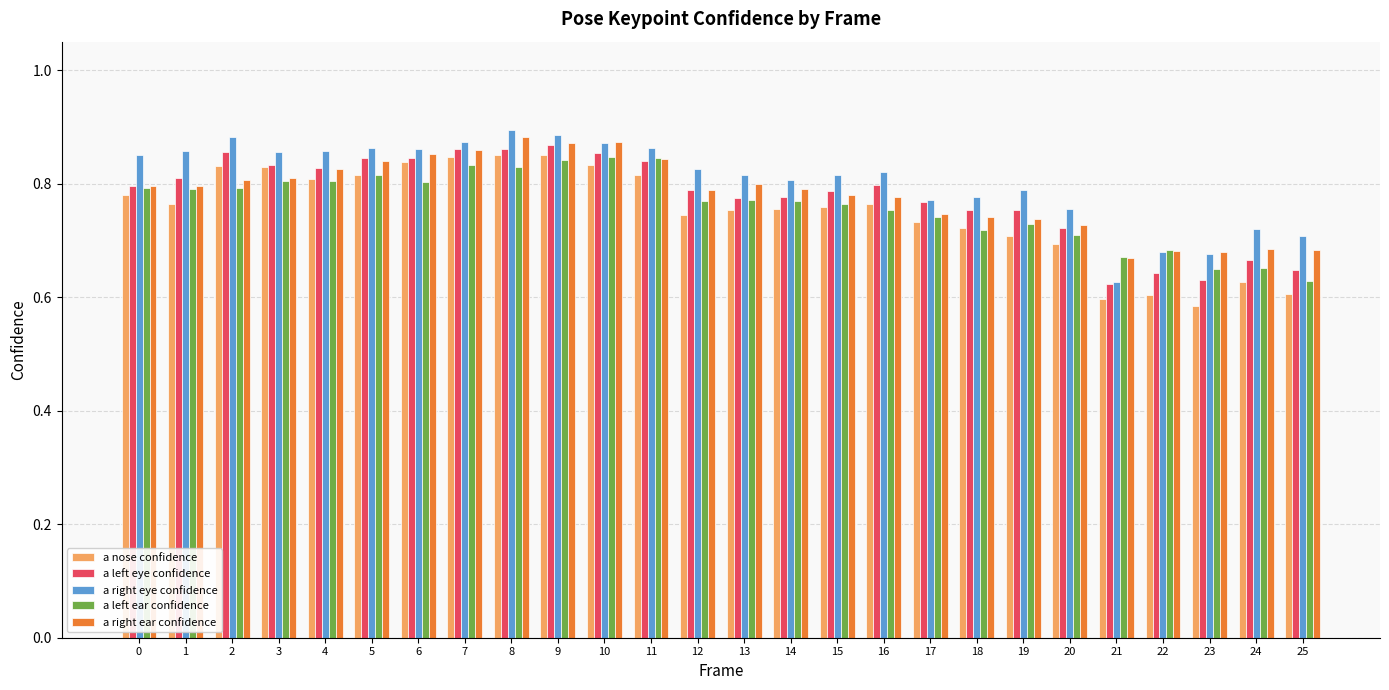

Is the value of a nose confidence at 10 greater than the value of a right ear confidence at 9?

No